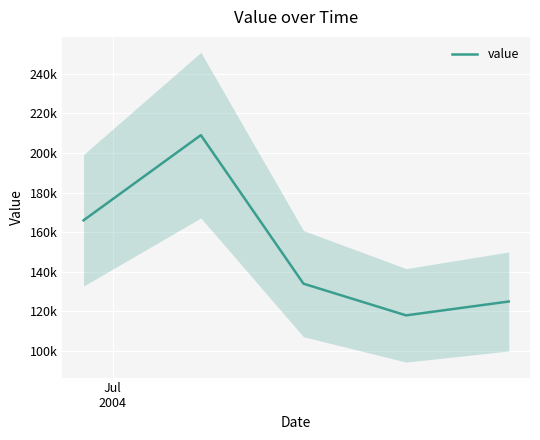

What is the average value?

150400